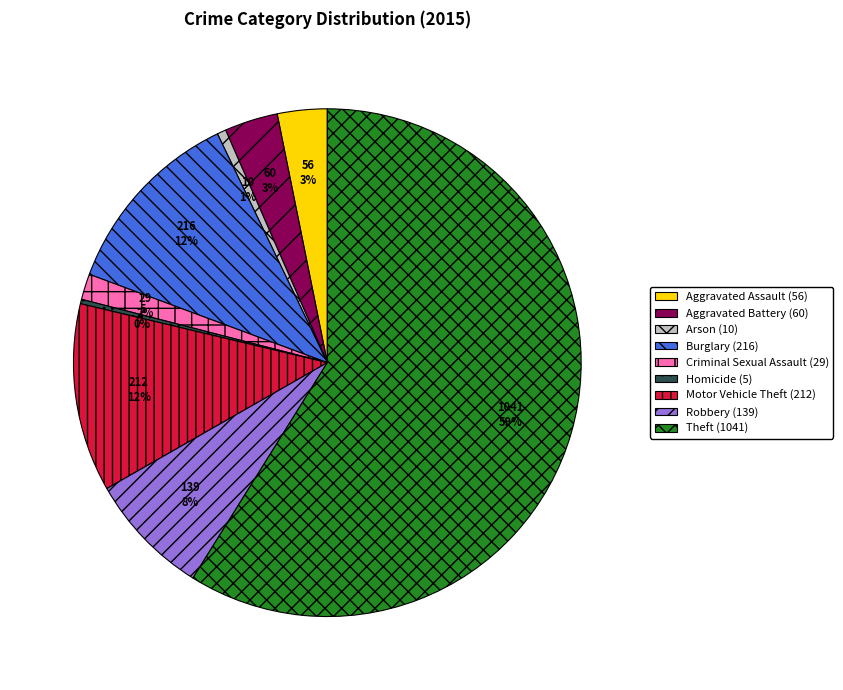

To the nearest percent, what is the difference between the Theft and Homicide slice percentages?

59%